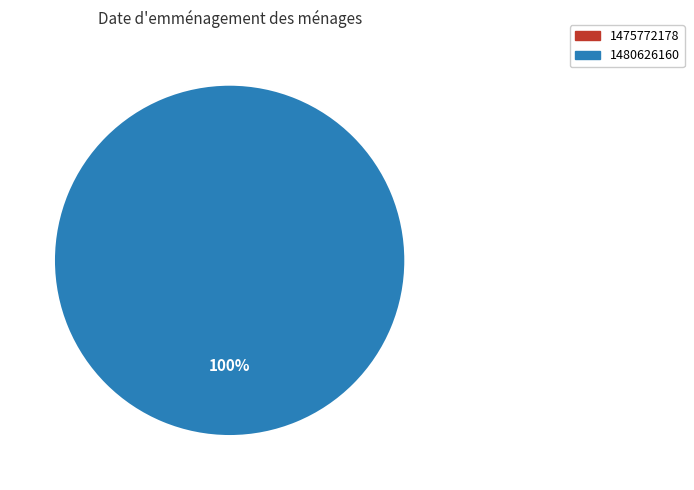

What is the smallest slice in the pie chart?

1475772178